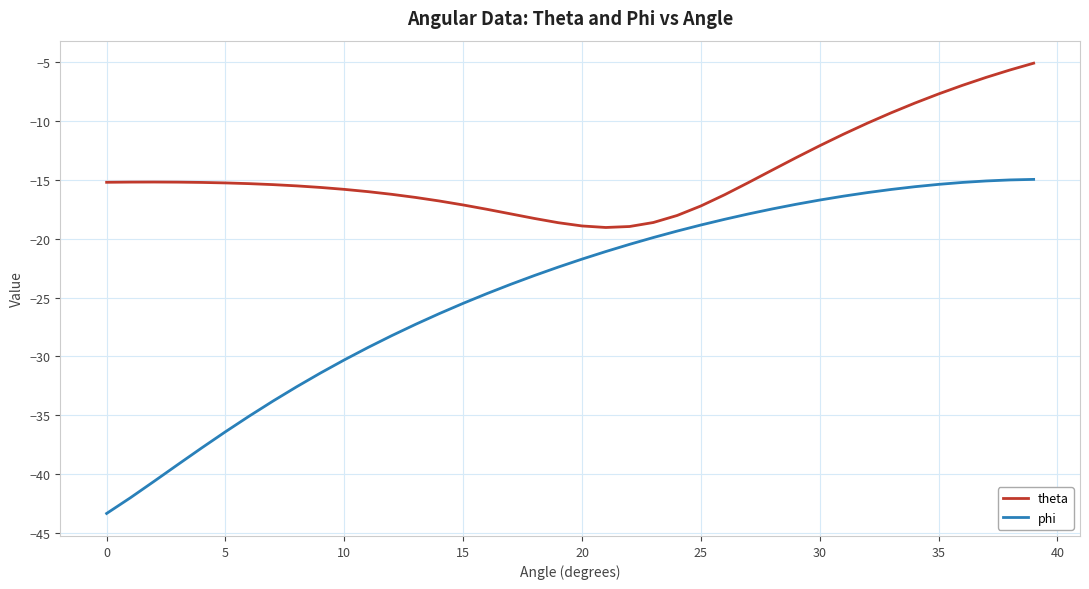

What is the difference between the maximum and minimum values in the phi series?

28.3